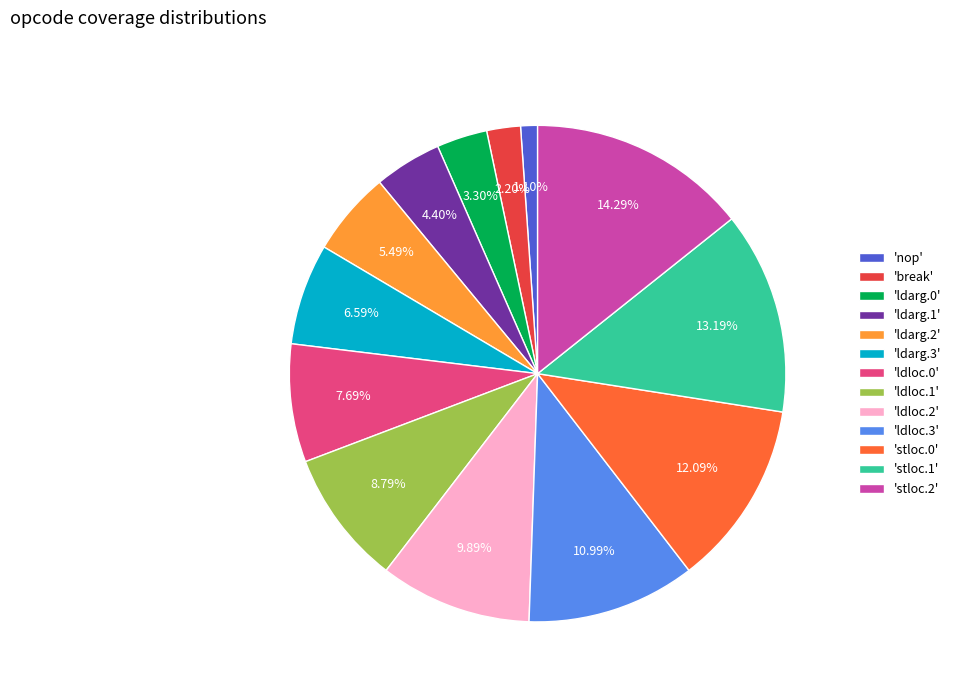

Do 'ldarg.2' and 'ldloc.2' together represent more than half of the pie?

No